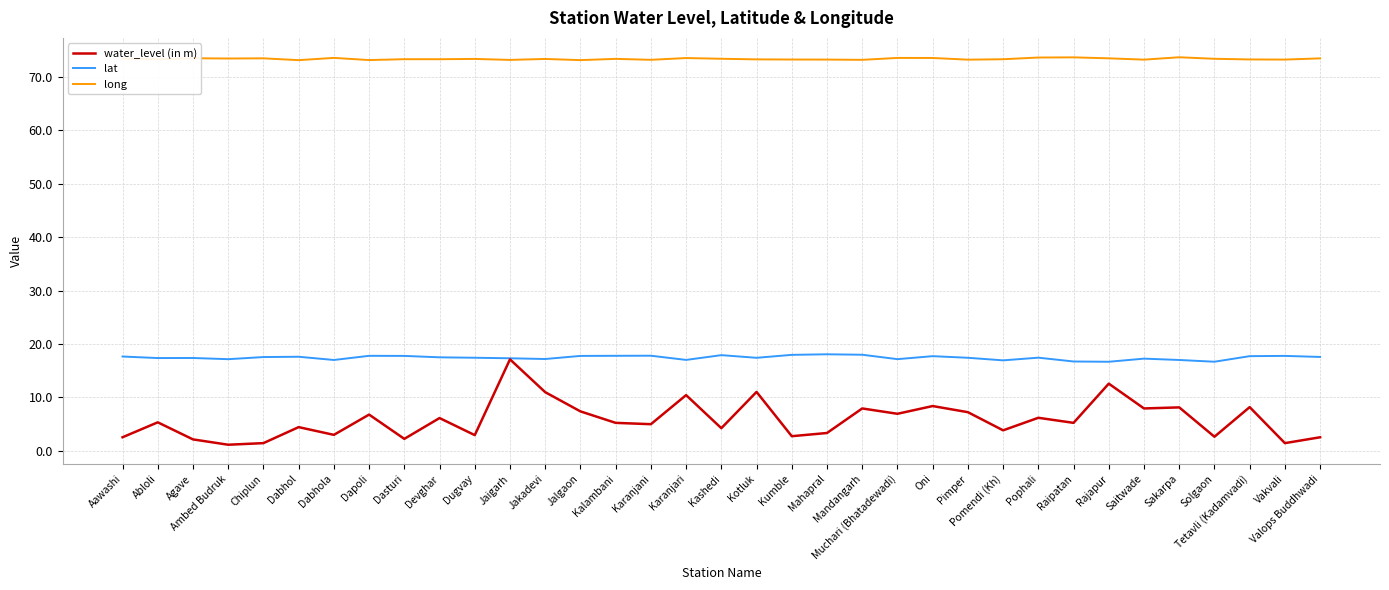

What position from the left is Pophali?

27